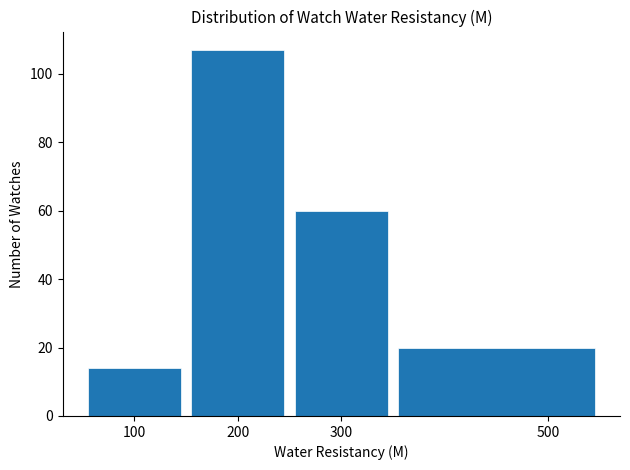

Reading left to right, list every bar in this chart as the range it spans on the x-axis followed by its height. The values are not printed on the chart, so give them approximately, as read against the axis.

50 to 150: 14
150 to 250: 108
250 to 350: 60
350 to 550: 20